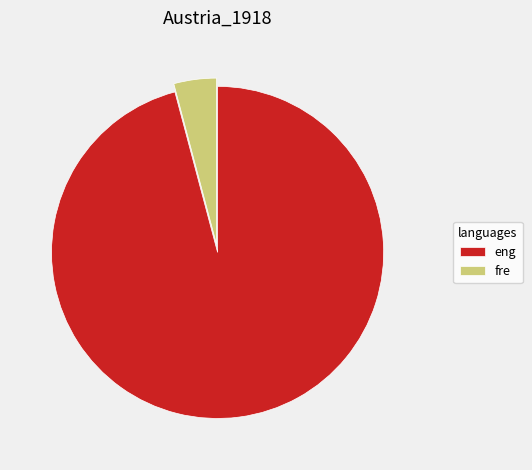

Between eng and fre, which is larger?

eng